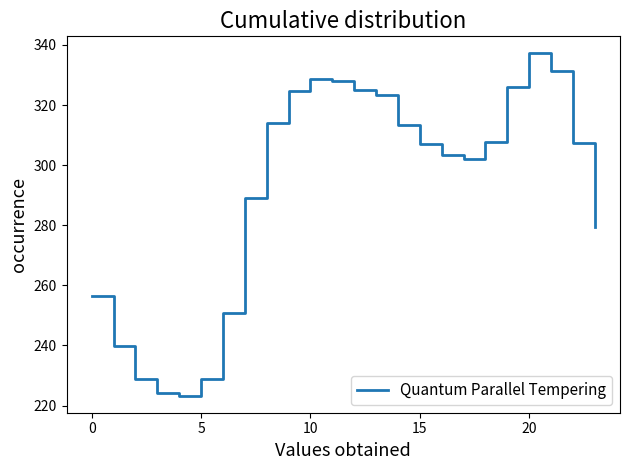

What is the minimum value shown in the chart?

223.3